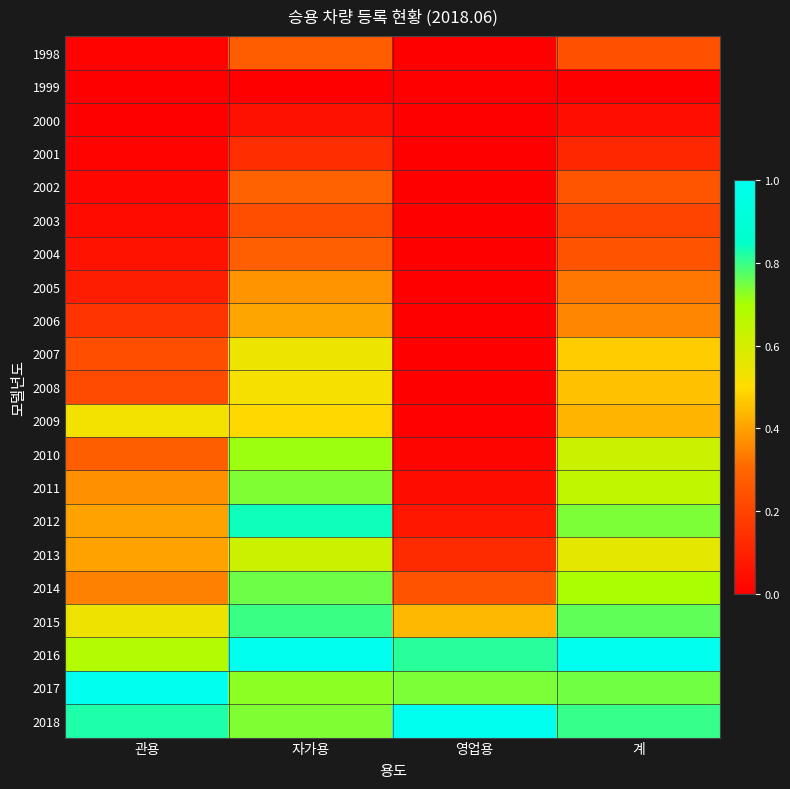

What is the spread (max minus min) of values at 계?

1.0